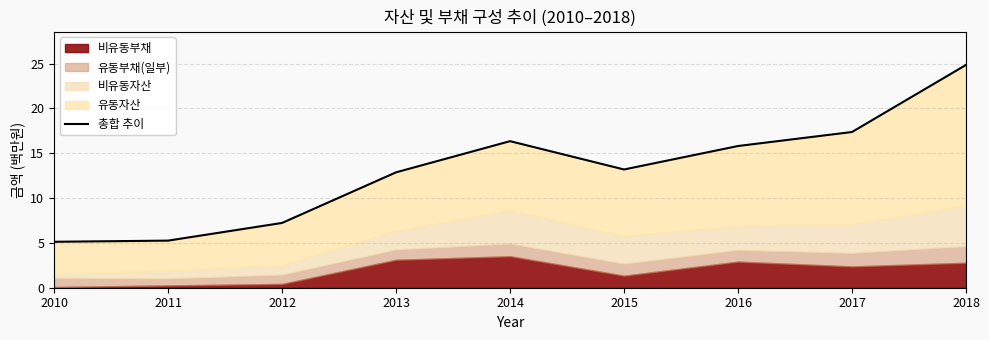

Rank the categories by value from lowest to highest.

2010, 2011, 2012, 2013, 2015, 2016, 2014, 2017, 2018